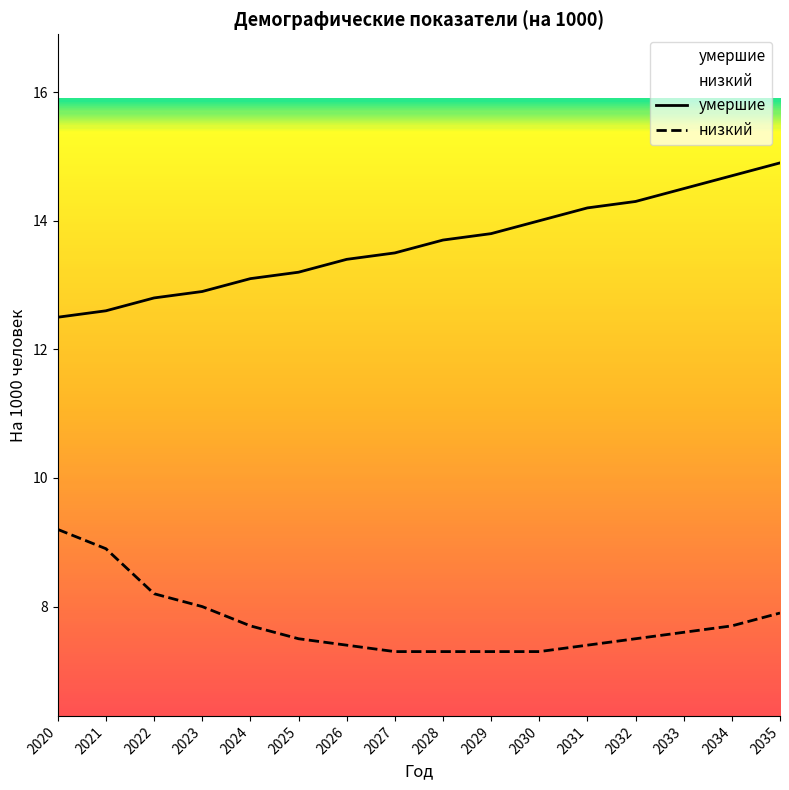

Which category has the highest value across all series?

2035